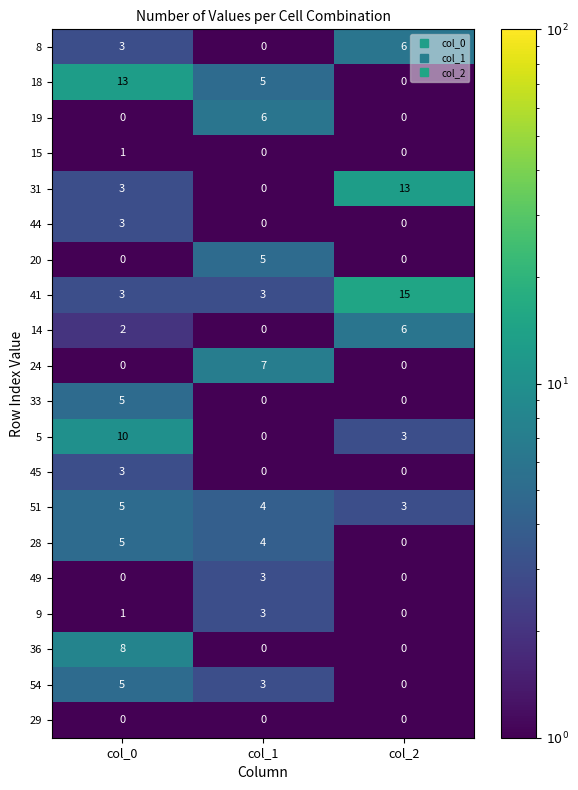

Which series has the largest total across all categories?

41